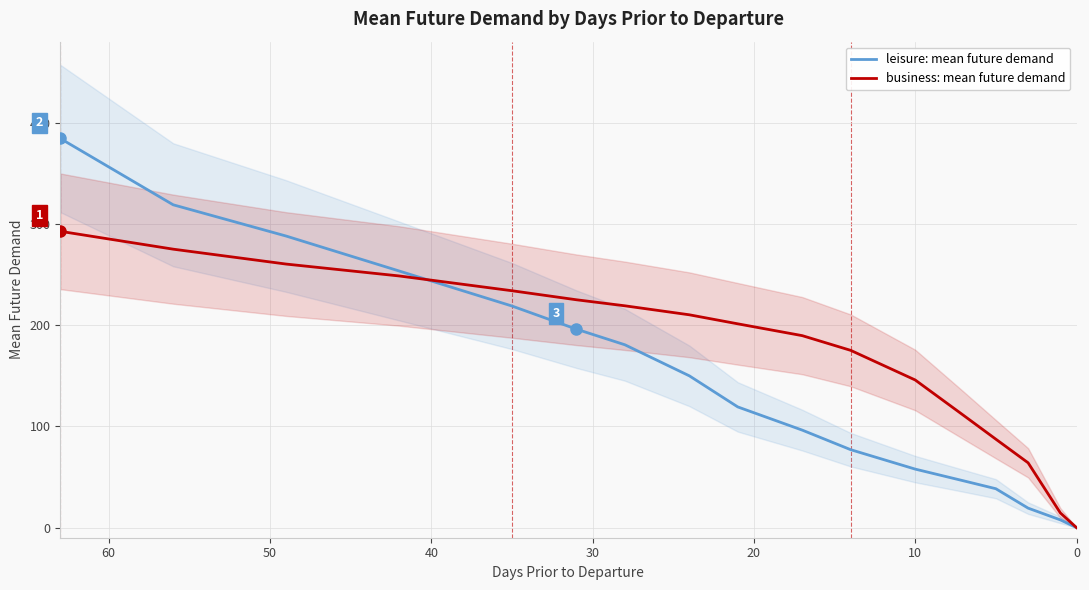

What is the value of the leisure: mean future demand point at the 8th from the left?

149.9